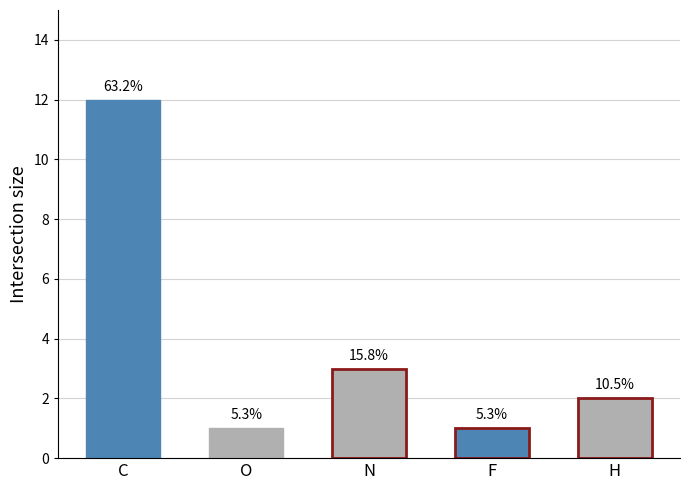

List the labels in order of value, largest first.

C, N, H, O, F